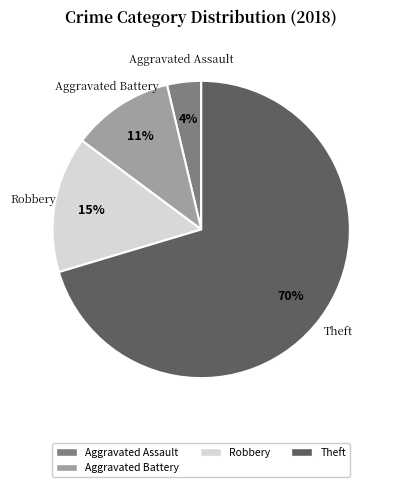

How many segments does this pie chart have?

4